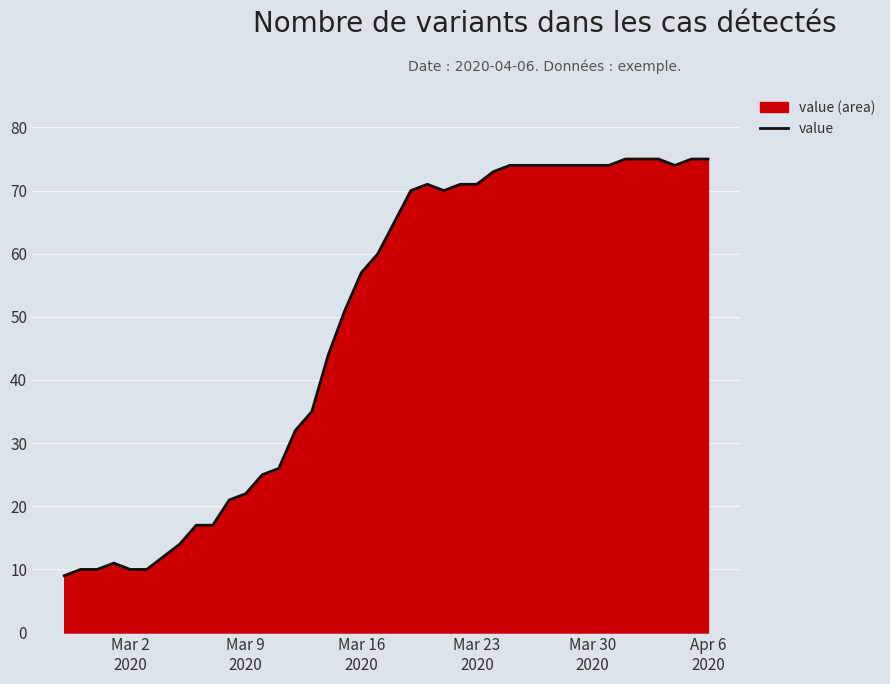

What is the maximum value shown in the chart?

75